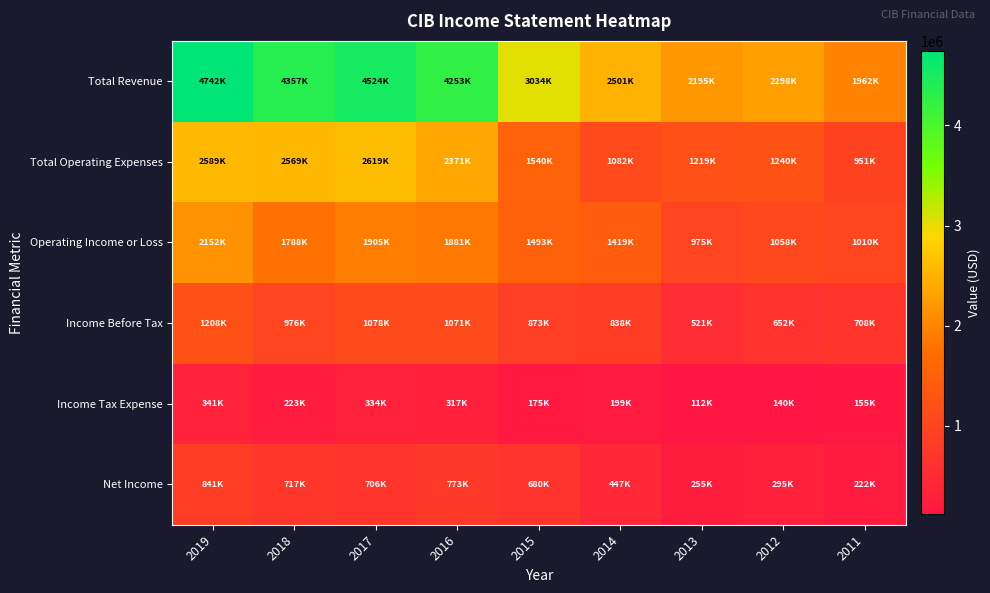

Reading left to right, transcribe all the data shown in this chart.

Total Revenue: 2019=4742100	2018=4357600	2017=4524700	2016=4253500	2015=3034200	2014=2501300	2013=2195300	2012=2298600	2011=1962000
Total Operating Expenses: 2019=2589500	2018=2569400	2017=2619500	2016=2371700	2015=1540500	2014=1082200	2013=1219400	2012=1240600	2011=951200
Operating Income or Loss: 2019=2152600	2018=1788200	2017=1905200	2016=1881700	2015=1493700	2014=1419100	2013=975900	2012=1058000	2011=1010800
Income Before Tax: 2019=1208900	2018=976300	2017=1078000	2016=1071400	2015=873600	2014=838200	2013=521700	2012=652500	2011=708100
Income Tax Expense: 2019=341000	2018=223900	2017=334400	2016=317700	2015=175300	2014=199200	2013=112600	2012=140100	2011=155300
Net Income: 2019=841700	2018=717900	2017=706100	2016=773600	2015=680100	2014=447900	2013=255600	2012=295400	2011=222800